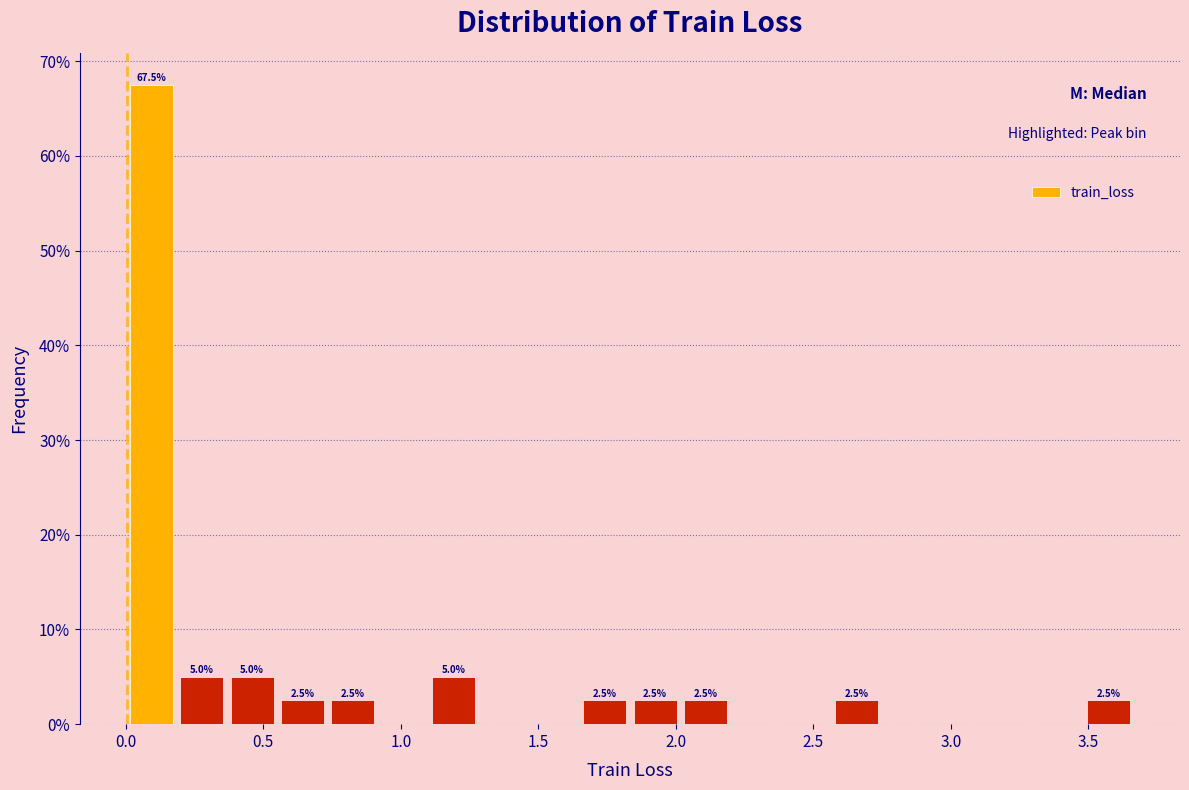

Read against the x-axis, roughly where is the centre of the tallest bar?

0.10